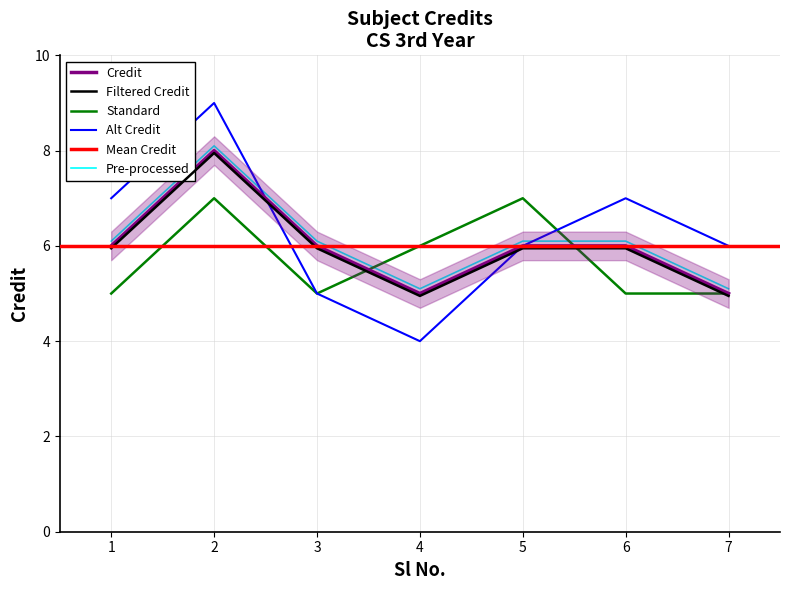

What is the smallest value displayed?

5